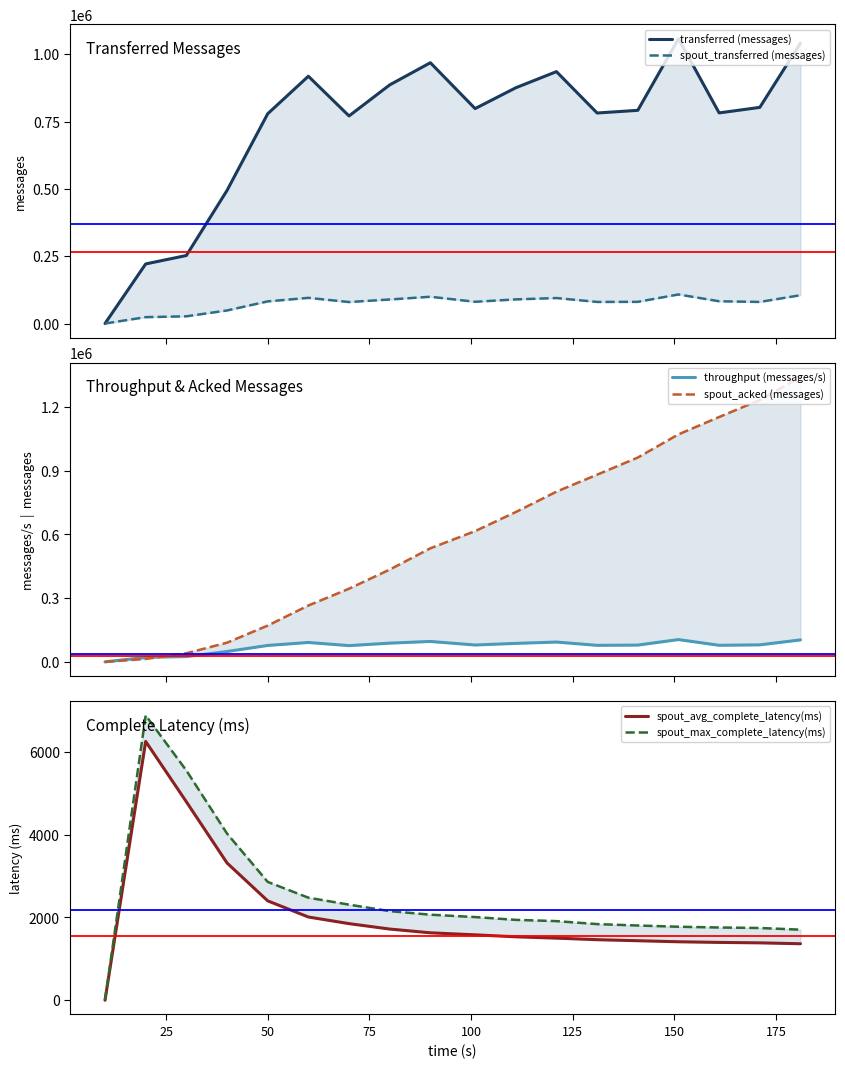

How many interior local peaks does the spout_avg_complete_latency(ms) series have?

1